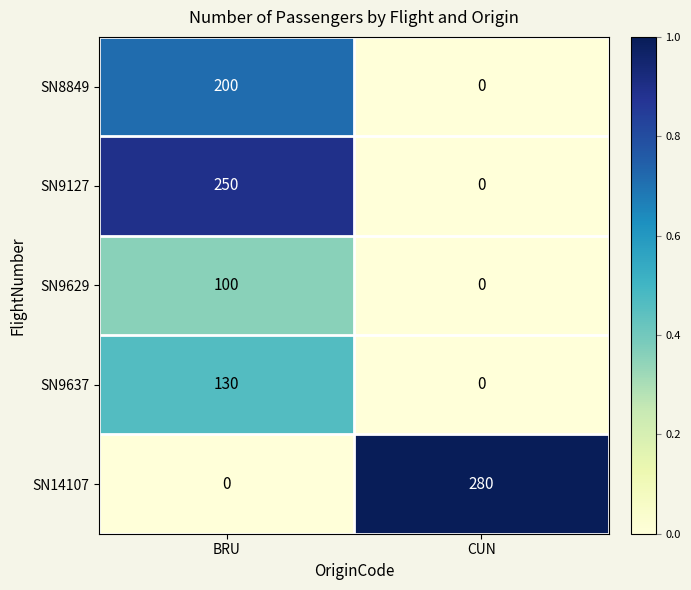

Reading left to right, what are all the values shown in this chart?

SN8849: BRU=200	CUN=0
SN9127: BRU=250	CUN=0
SN9629: BRU=100	CUN=0
SN9637: BRU=130	CUN=0
SN14107: BRU=0	CUN=280